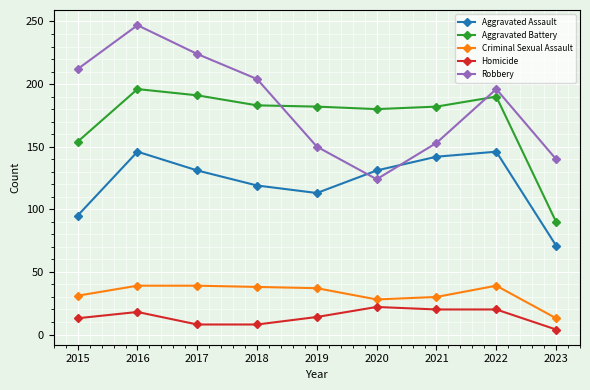

What is the difference between the maximum and minimum values in the Homicide series?

18